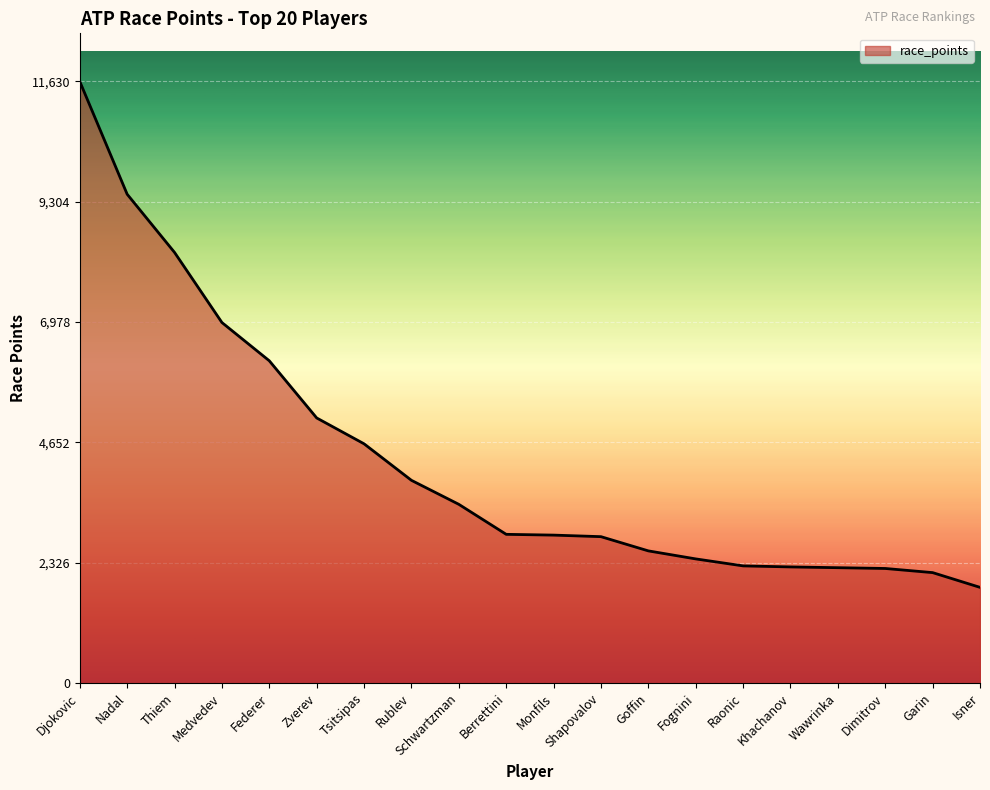

Which label corresponds to the smallest value in the chart?

Isner